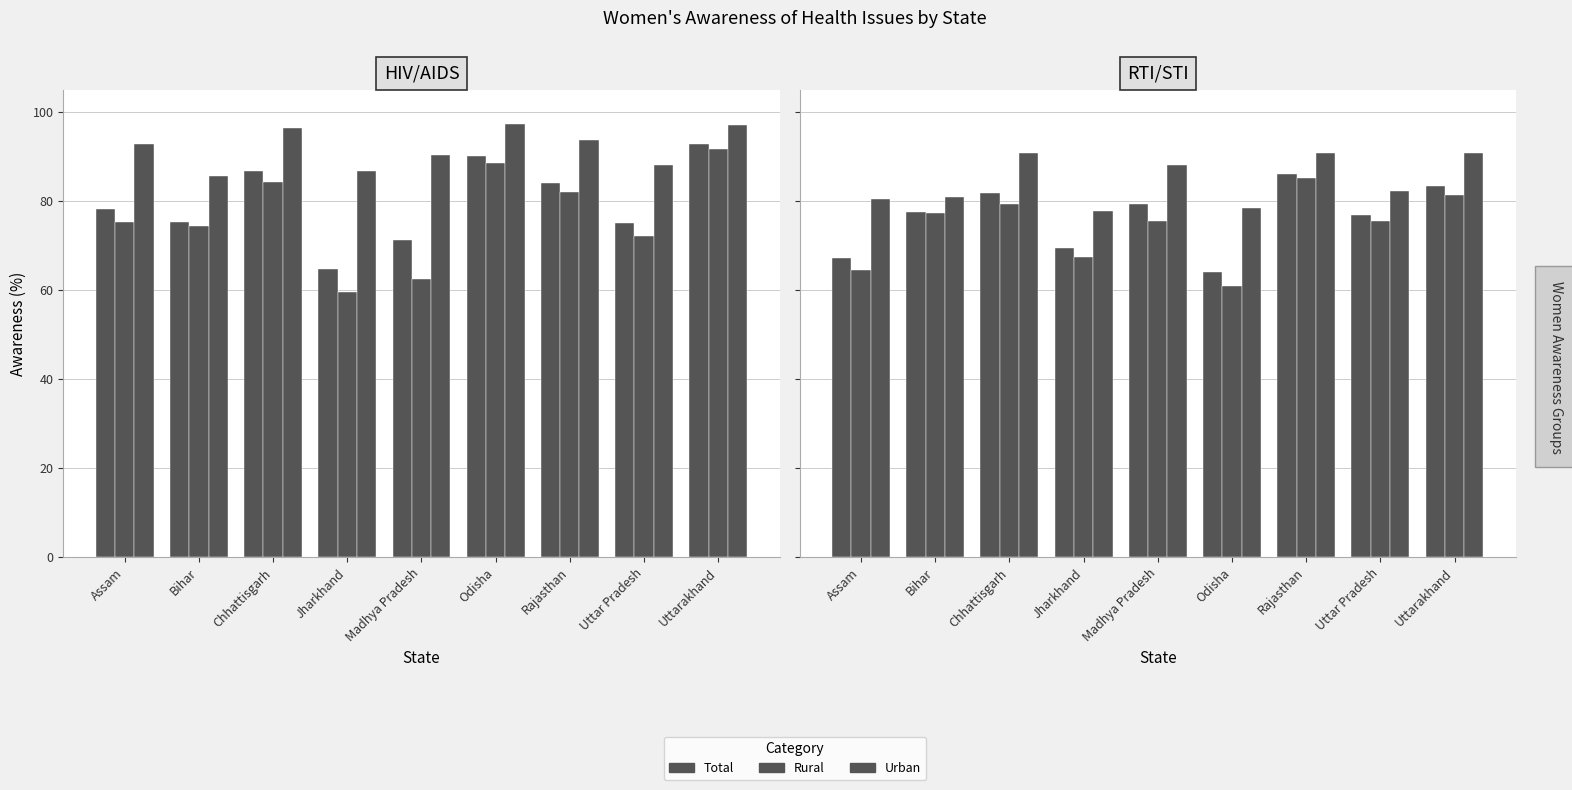

How many groups of bars are there?

9